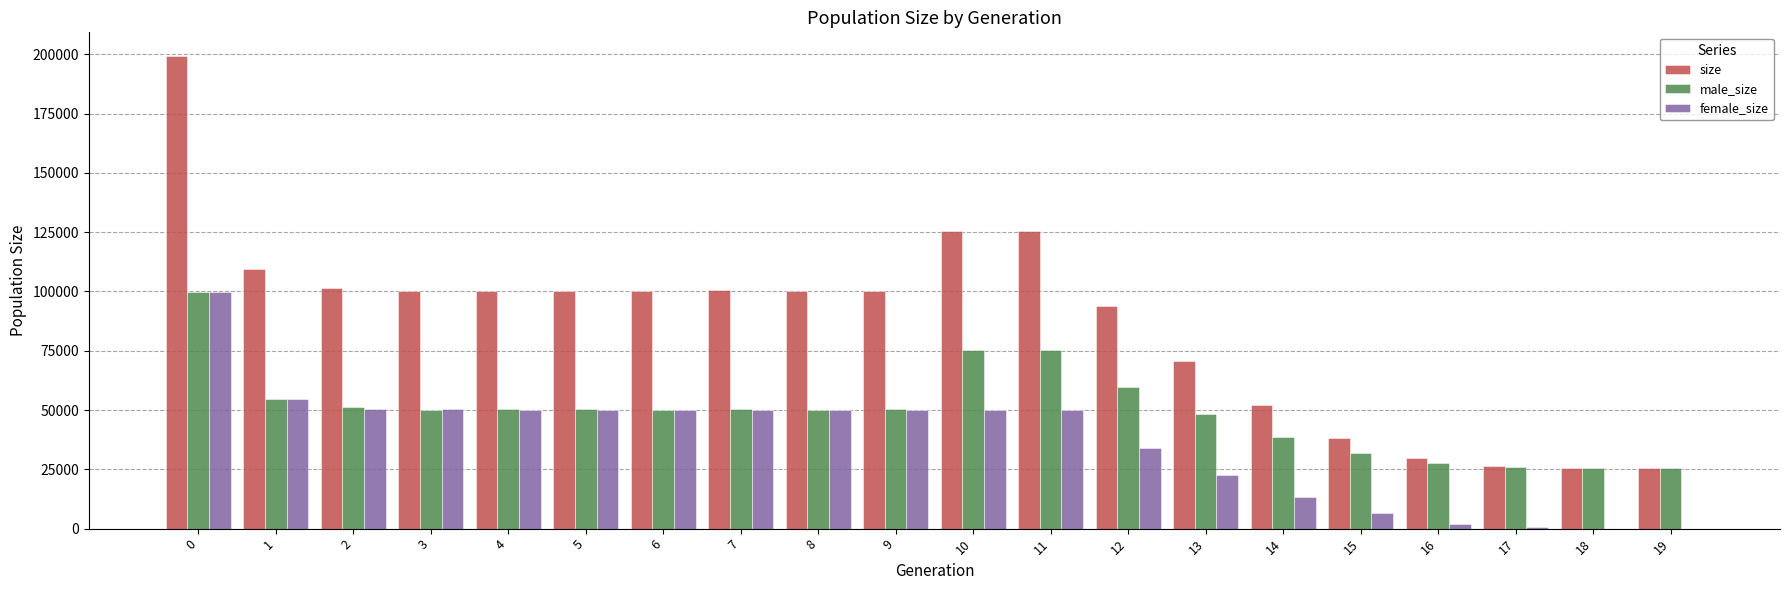

Which series has the largest total across all categories?

size